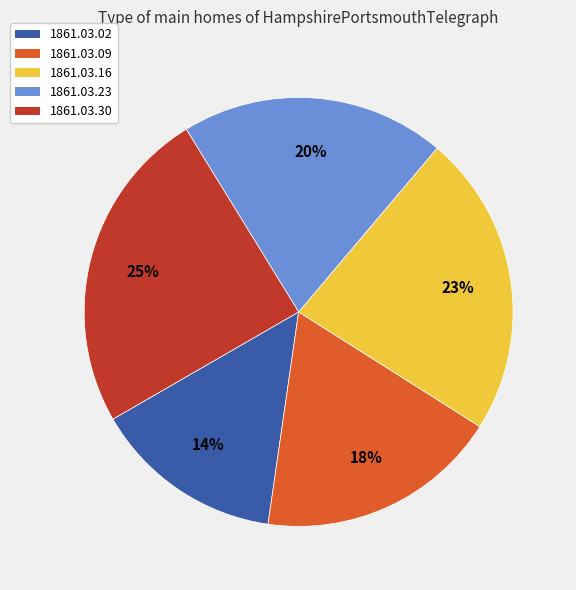

Rank the categories by value from lowest to highest.

1861.03.02, 1861.03.09, 1861.03.23, 1861.03.16, 1861.03.30